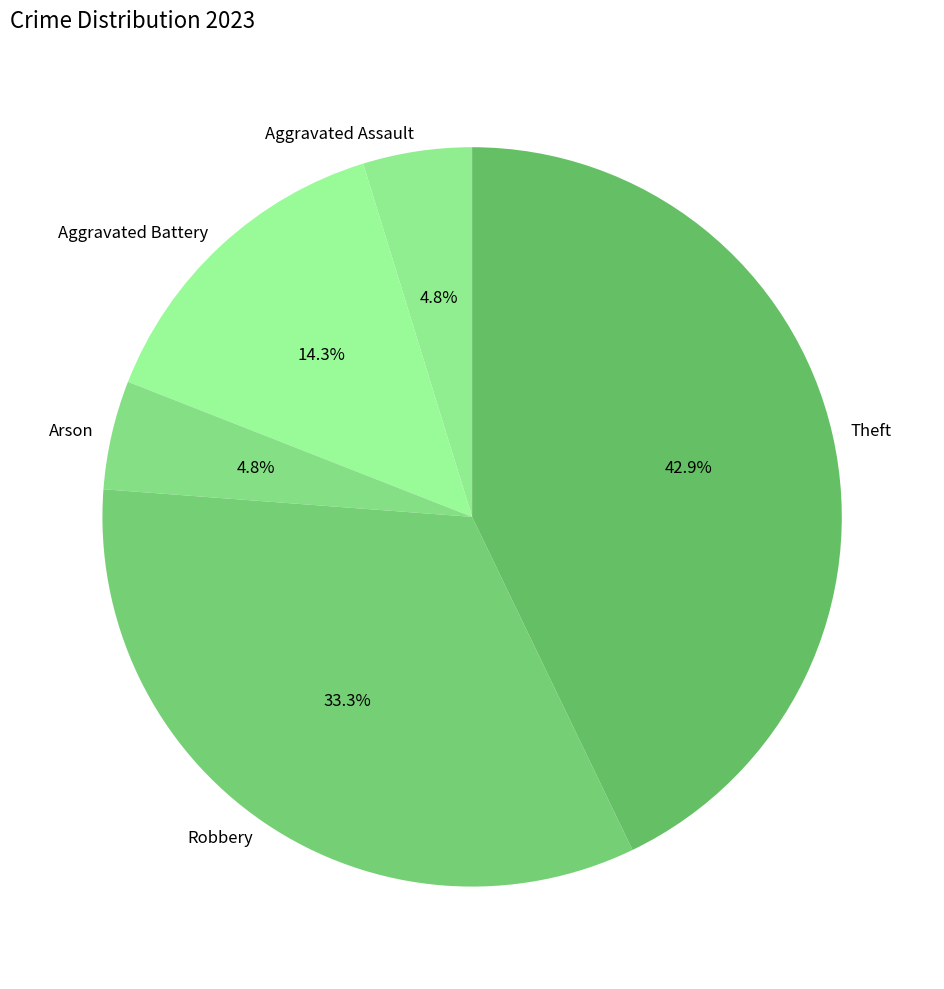

To the nearest percent, what percentage of the pie is Aggravated Assault?

5%